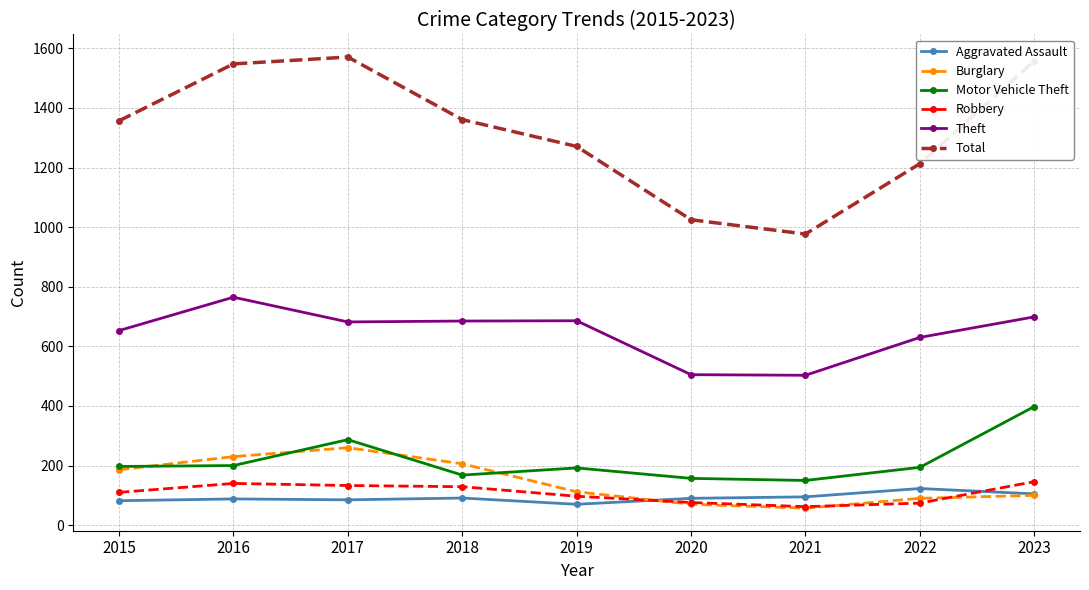

True or false: Robbery and Aggravated Assault cross at least once.

True